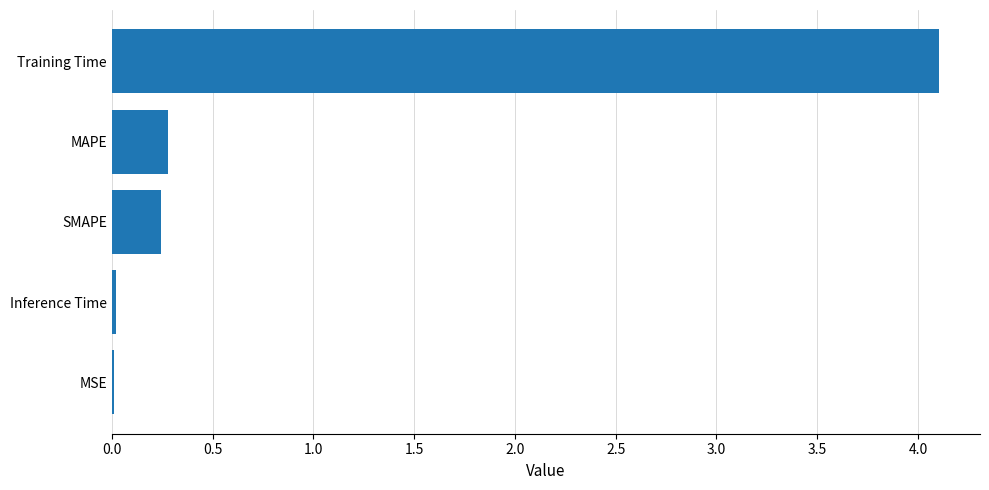

What is the maximum value shown in the chart?

4.1